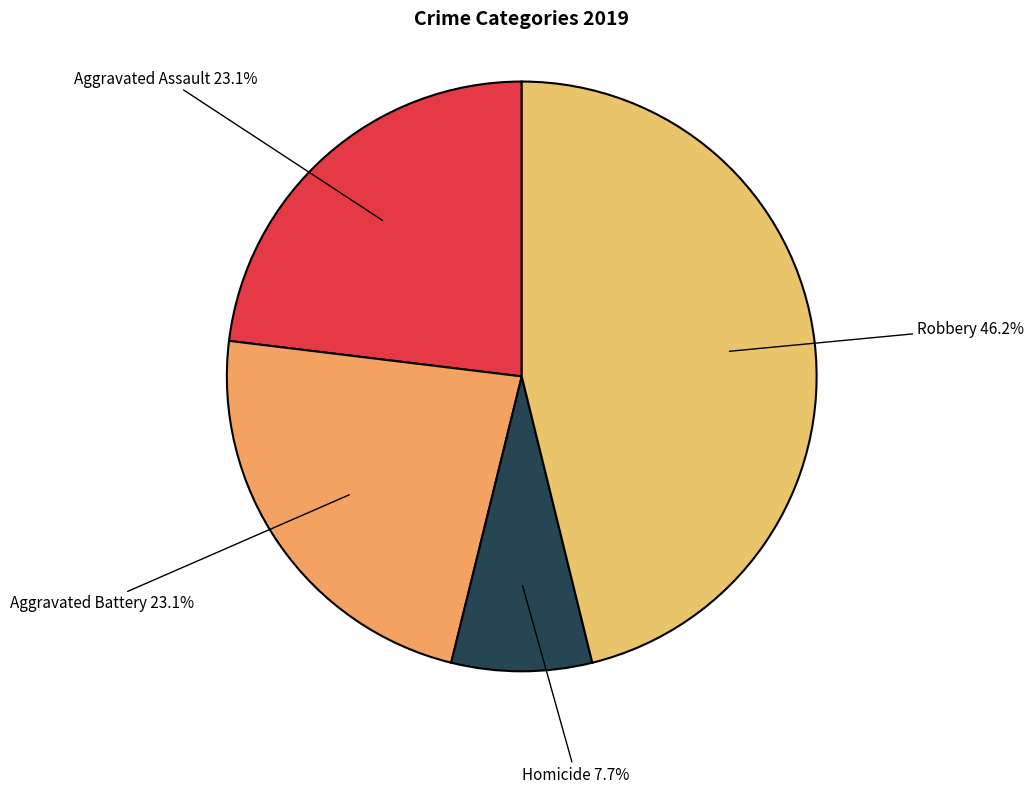

Is Aggravated Battery the majority of the pie?

No